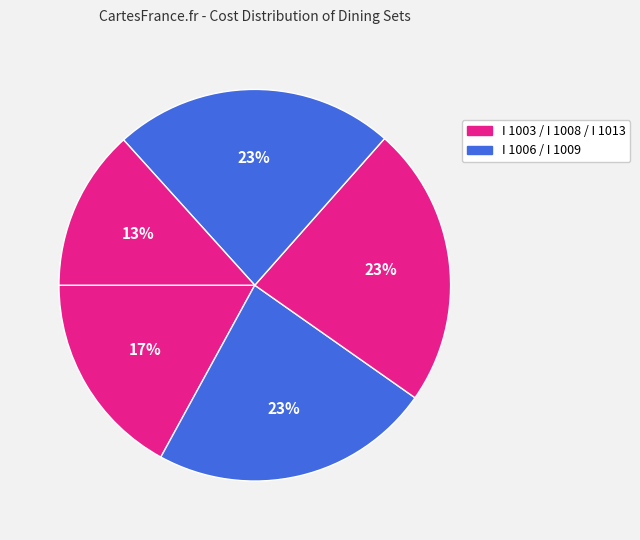

How many slices are in this pie chart?

5